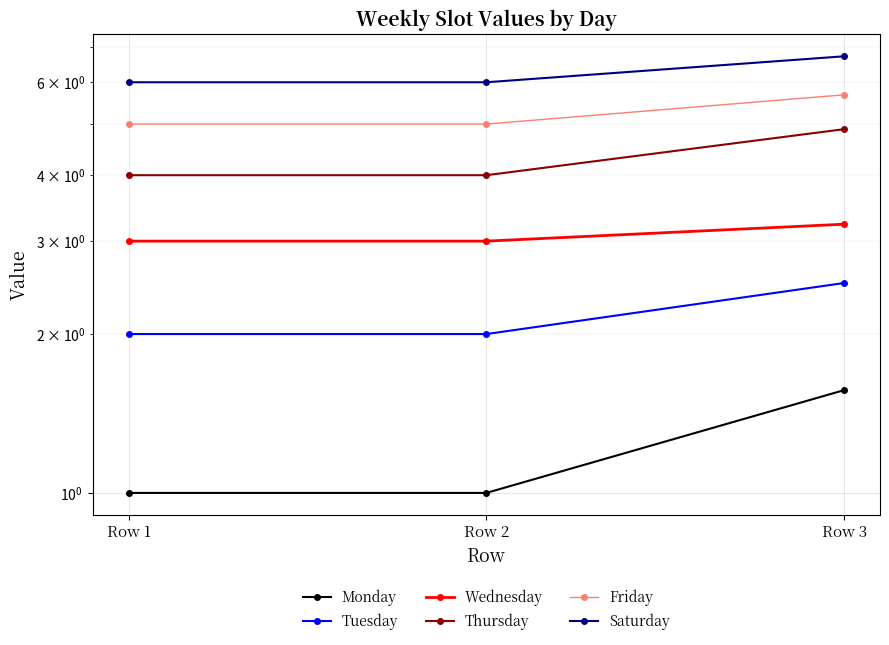

Between Row 1 and Row 2, which series saw the biggest shift?

Monday